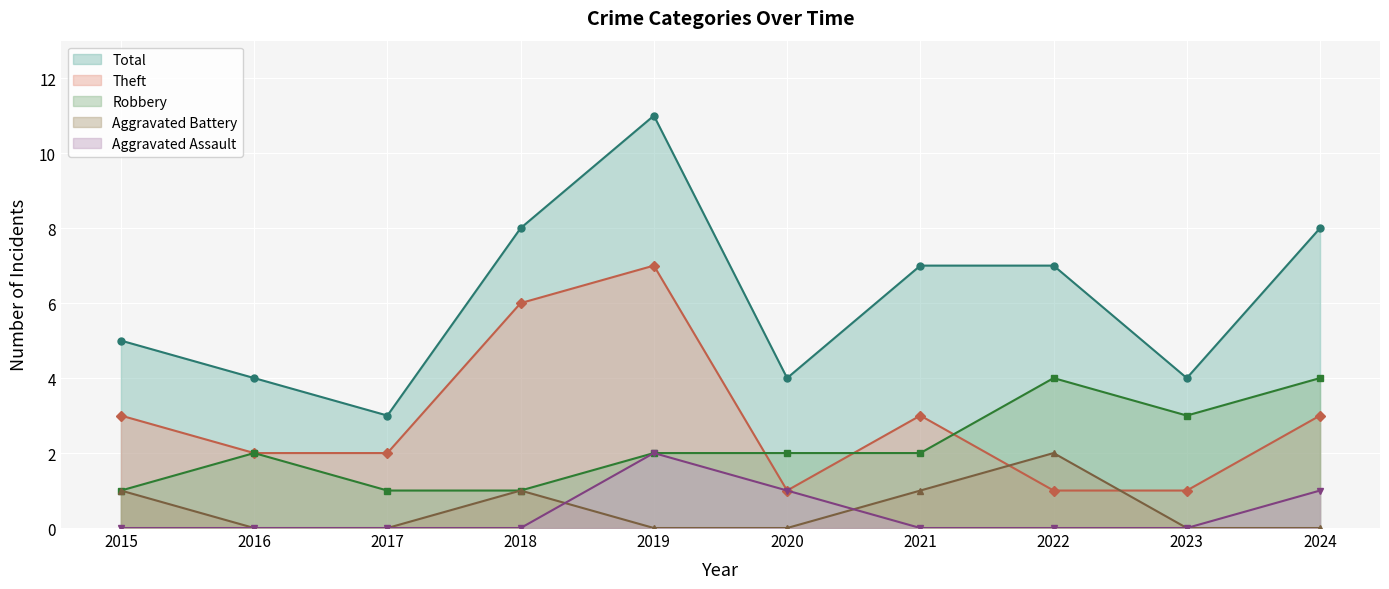

In Total, how many points are higher than both neighbors (excluding endpoints)?

1